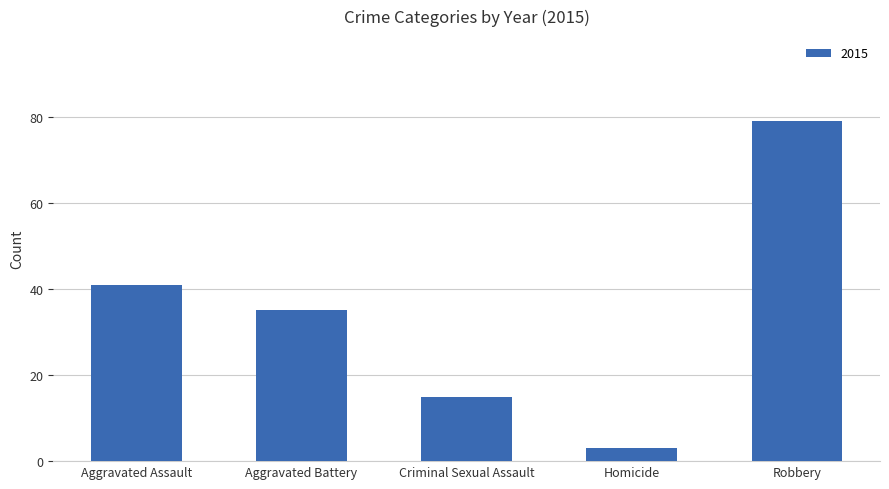

What is the difference between the maximum and minimum values?

76